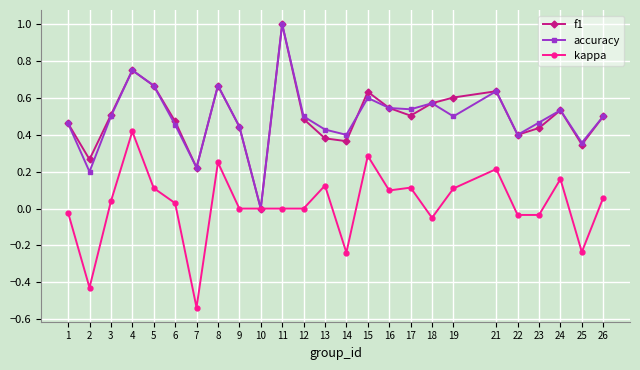

What are all the series names shown in the legend?

f1, accuracy, kappa